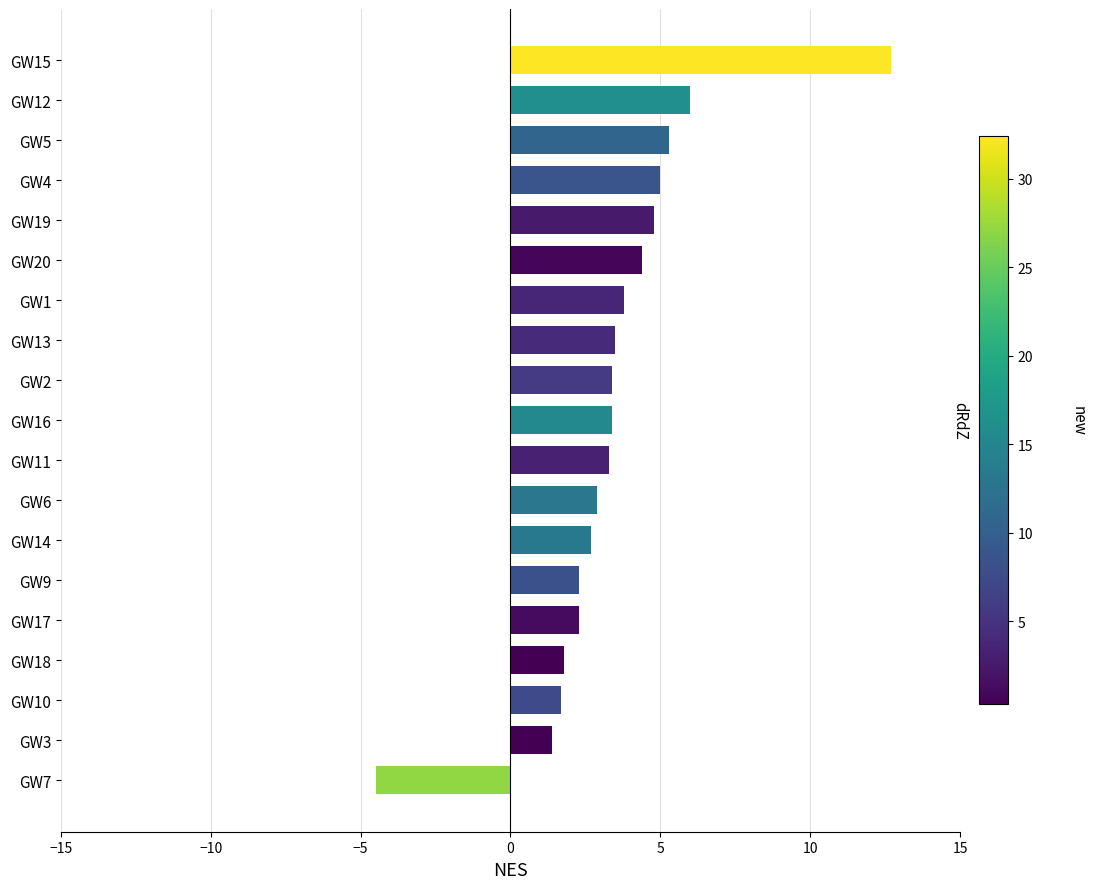

True or false: the data shows 0.4 at GW18.

False